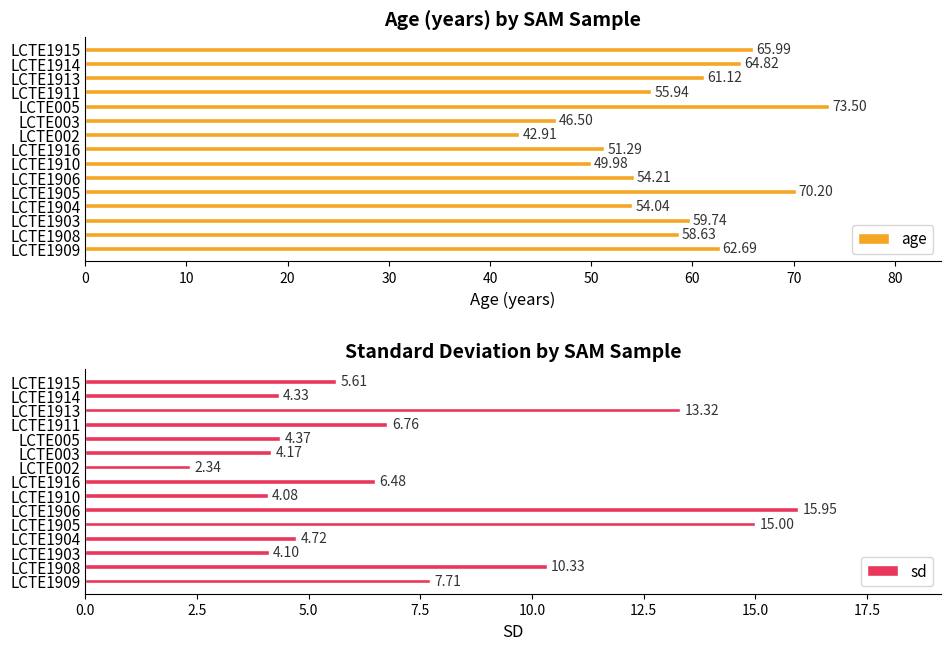

What is the average value of the age series?

58.1